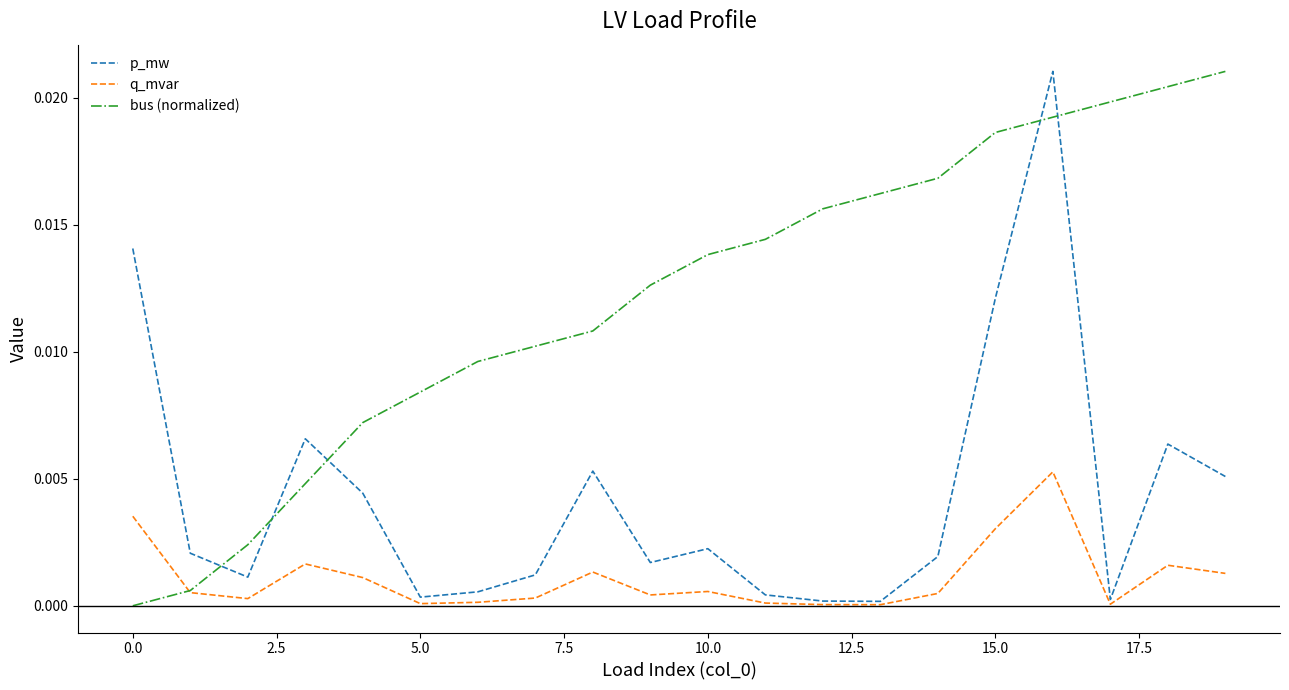

How many series are shown in this chart?

3